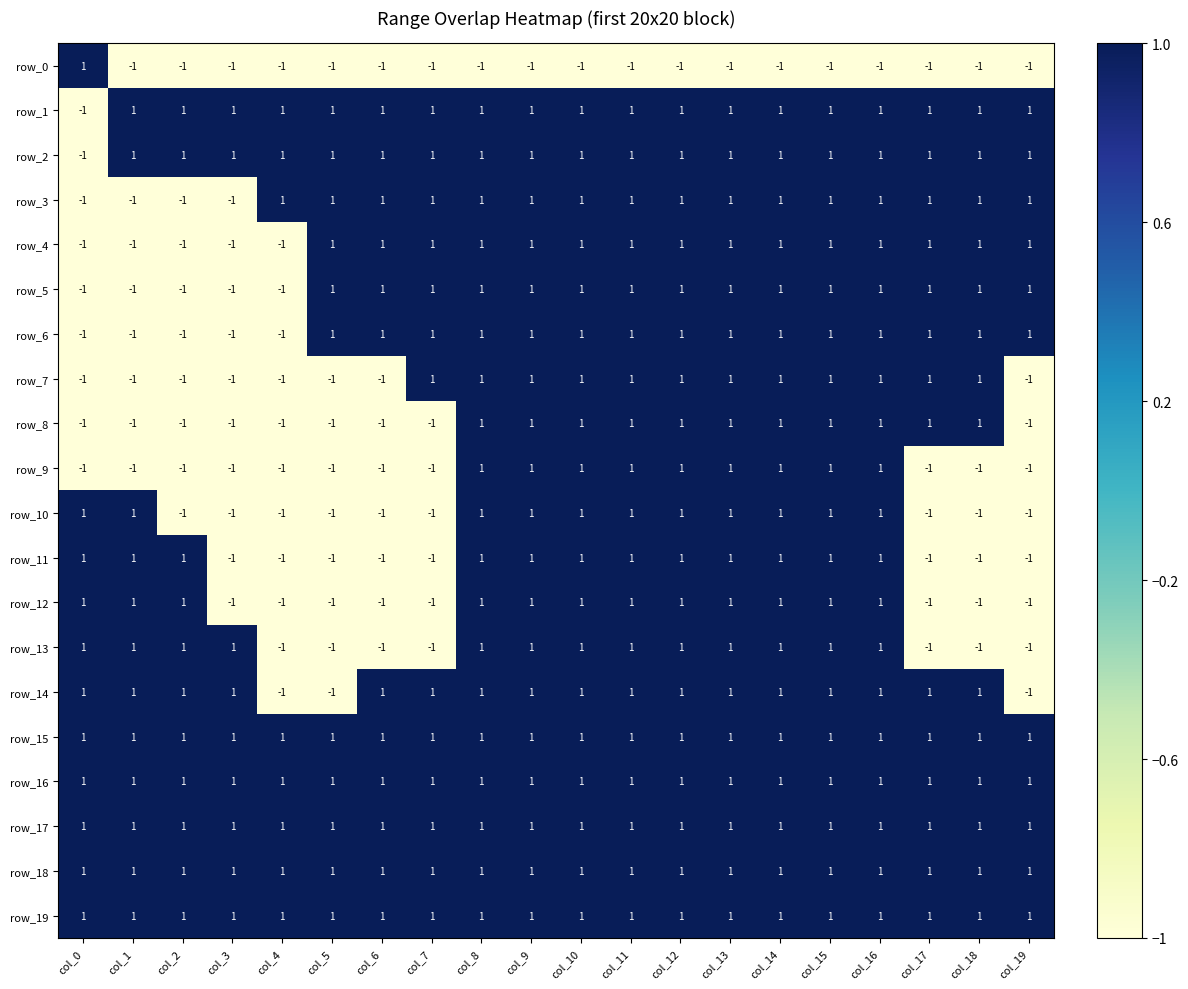

What is the difference between the maximum and minimum values in the row_7 series?

2